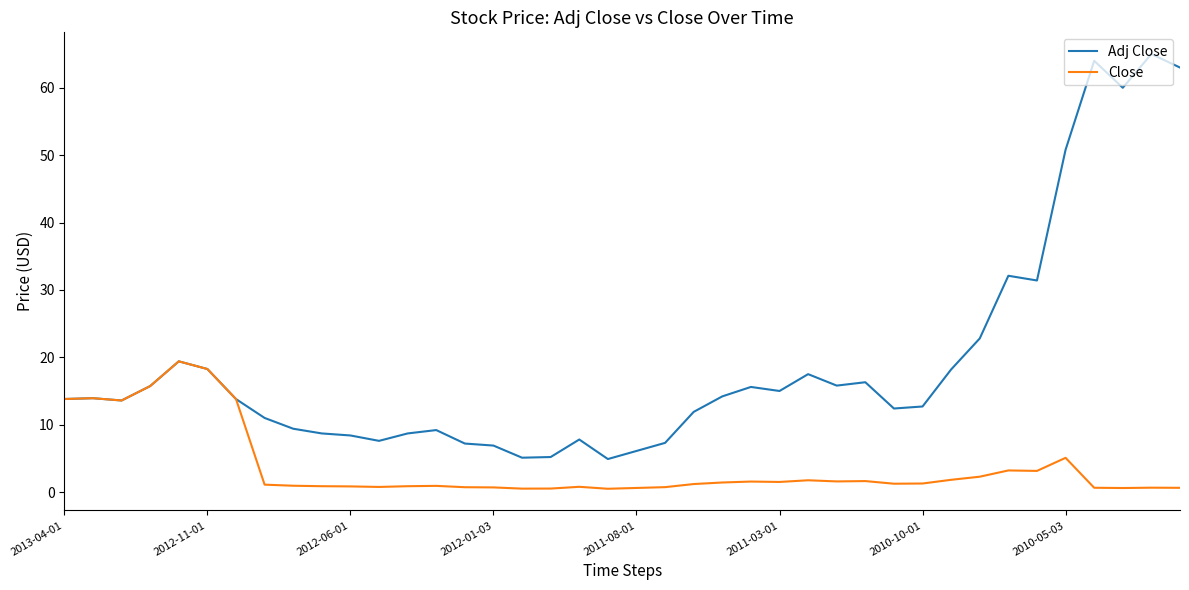

What is the greatest value displayed?

65.0